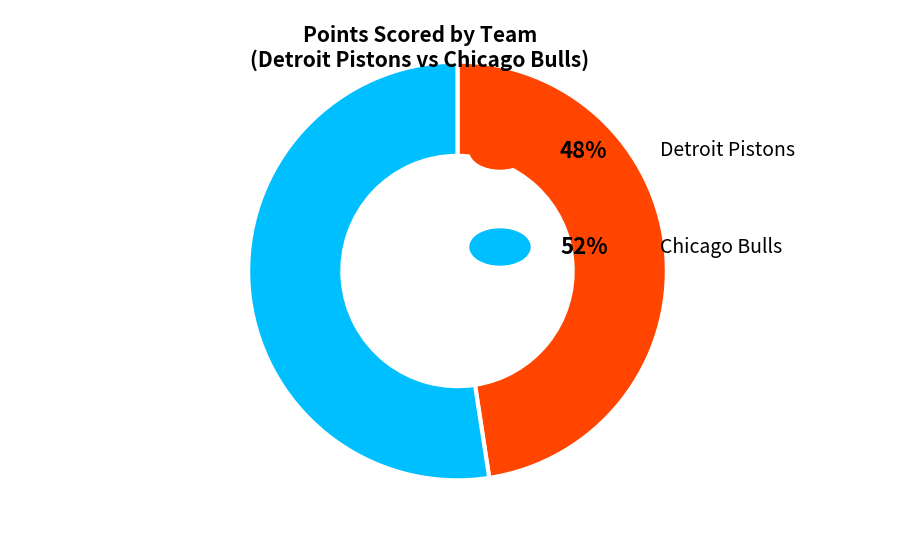

Does any single category account for the majority?

Yes